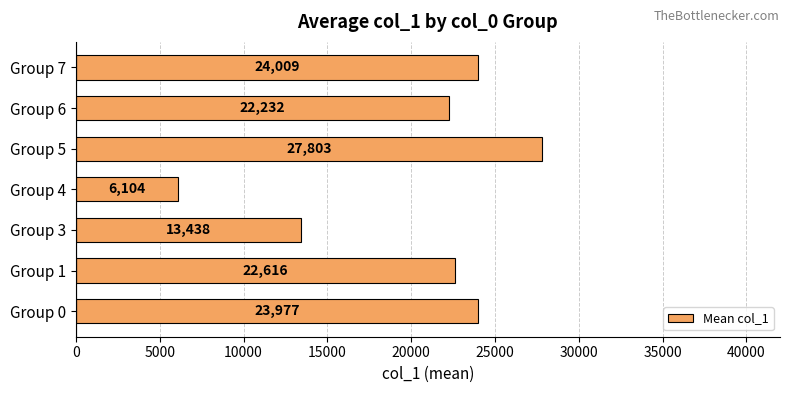

List the labels in order of value, smallest first.

Group 4, Group 3, Group 6, Group 1, Group 0, Group 7, Group 5